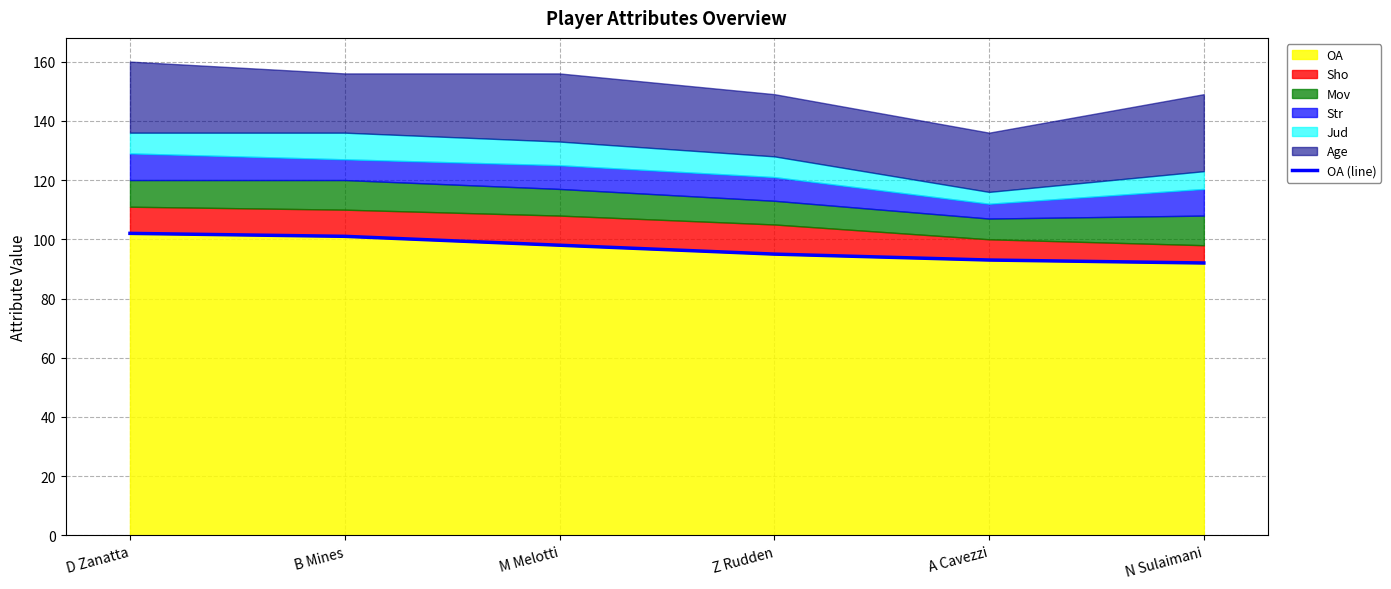

True or false: the data shows 92 at N Sulaimani.

True